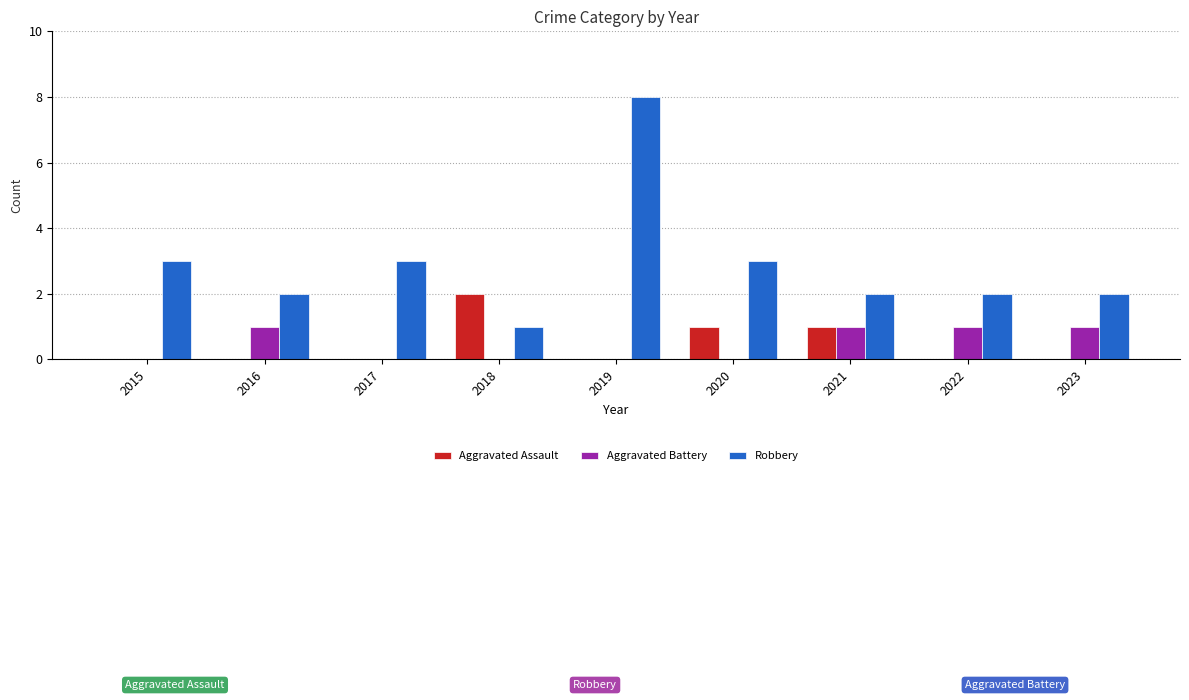

Reading right to left, transcribe all the data shown in this chart.

Aggravated Assault: 2023=0	2022=0	2021=1	2020=1	2019=0	2018=2	2017=0	2016=0	2015=0
Aggravated Battery: 2023=1	2022=1	2021=1	2020=0	2019=0	2018=0	2017=0	2016=1	2015=0
Robbery: 2023=2	2022=2	2021=2	2020=3	2019=8	2018=1	2017=3	2016=2	2015=3